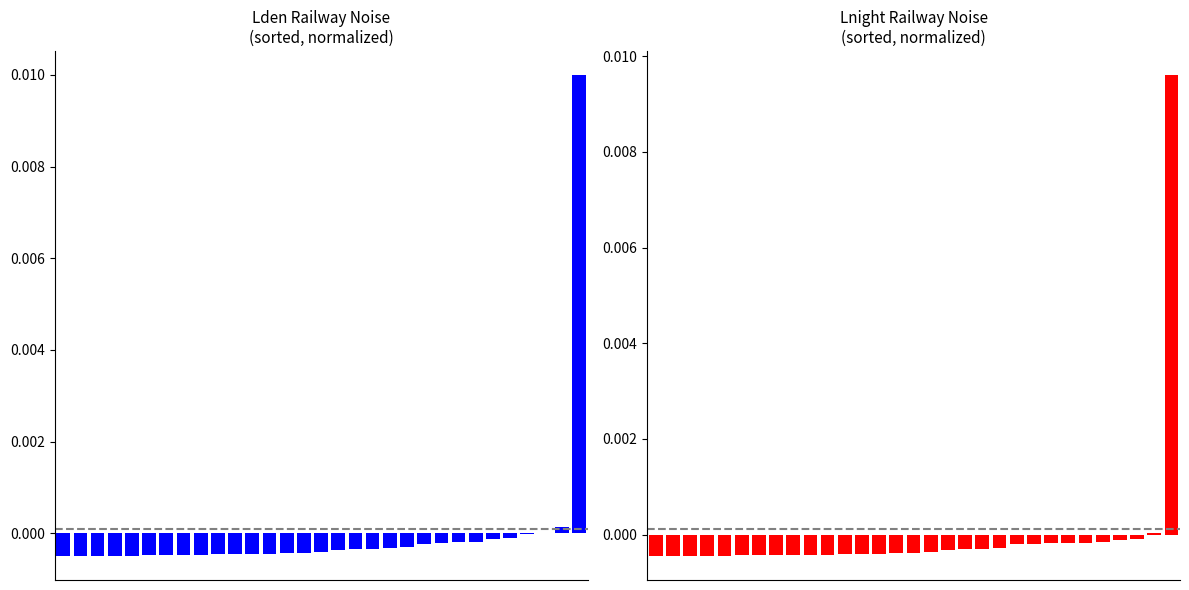

At how many categories does at least one series exceed 0?

3